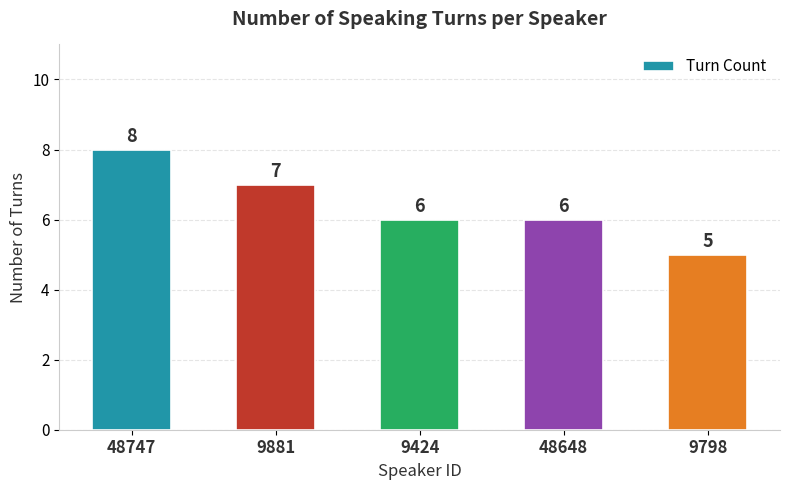

What is the minimum value shown in the chart?

5